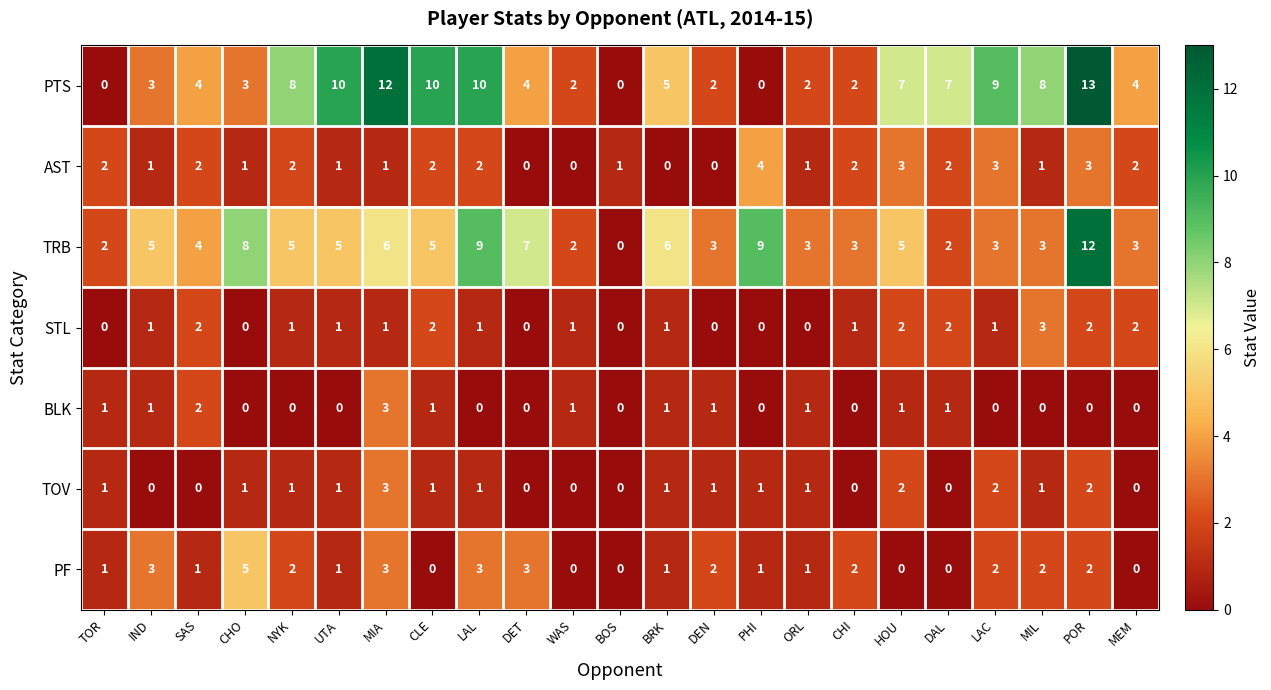

What value does the TRB series have at UTA, to the nearest 5?

5